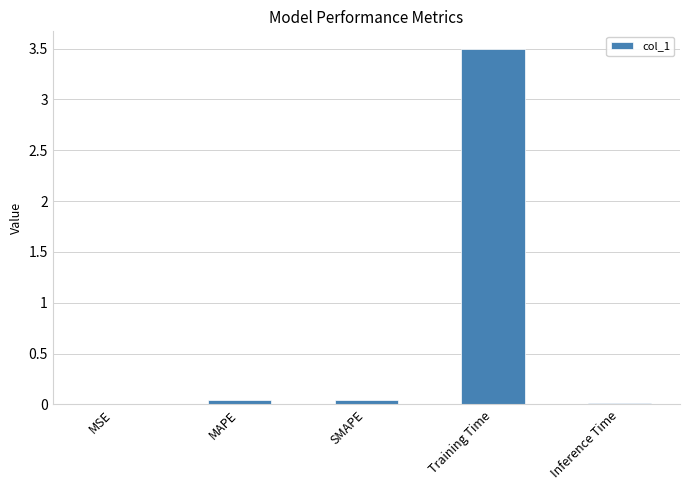

Between Training Time and Inference Time, which is larger?

Training Time